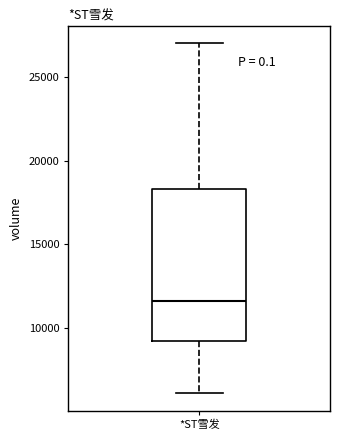

Read this box plot against the y-axis: the position of the median line, the range covered by the box, and the ends of both whiskers. The values are not printed on the chart, so give them approximately, as read against the axis.

median 11500, box 9500 to 18500, whiskers 6000 to 27000